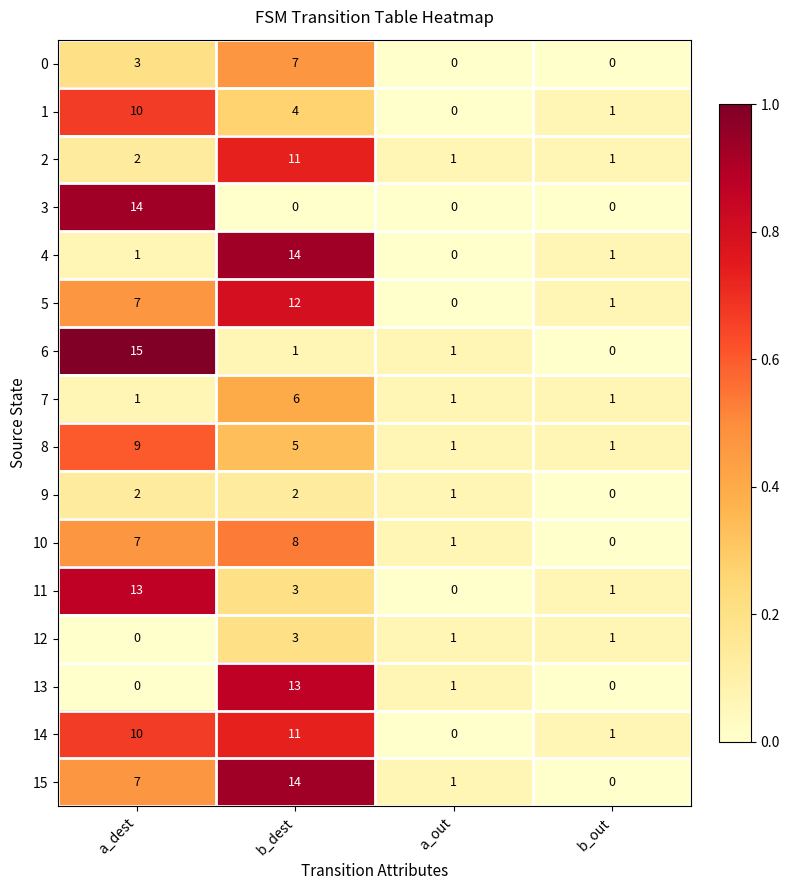

Is the value of 2 at b_dest greater than the value of 5 at a_dest?

Yes